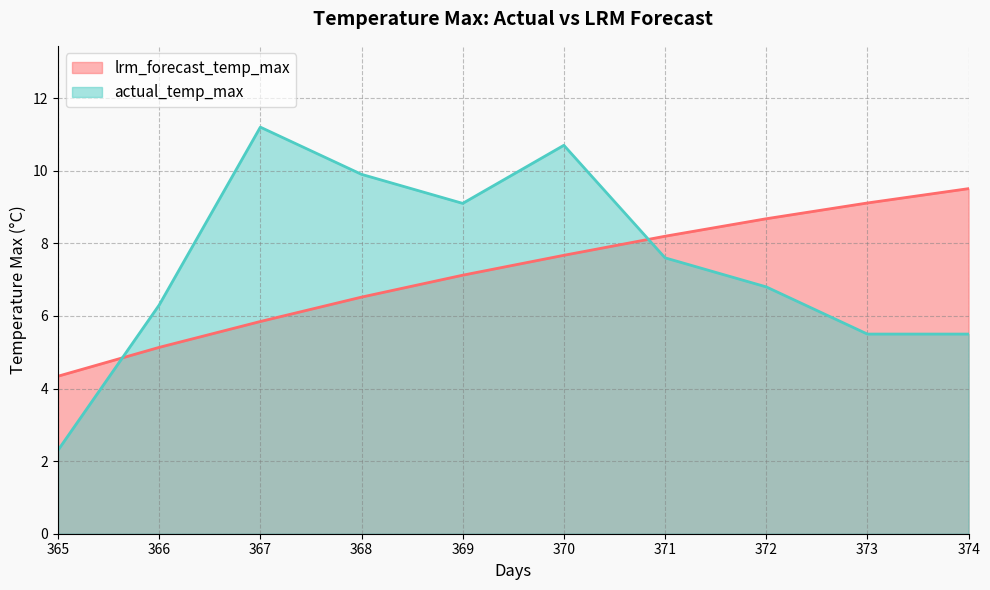

Which series ends up on top after the final intersection of actual_temp_max and lrm_forecast_temp_max?

lrm_forecast_temp_max